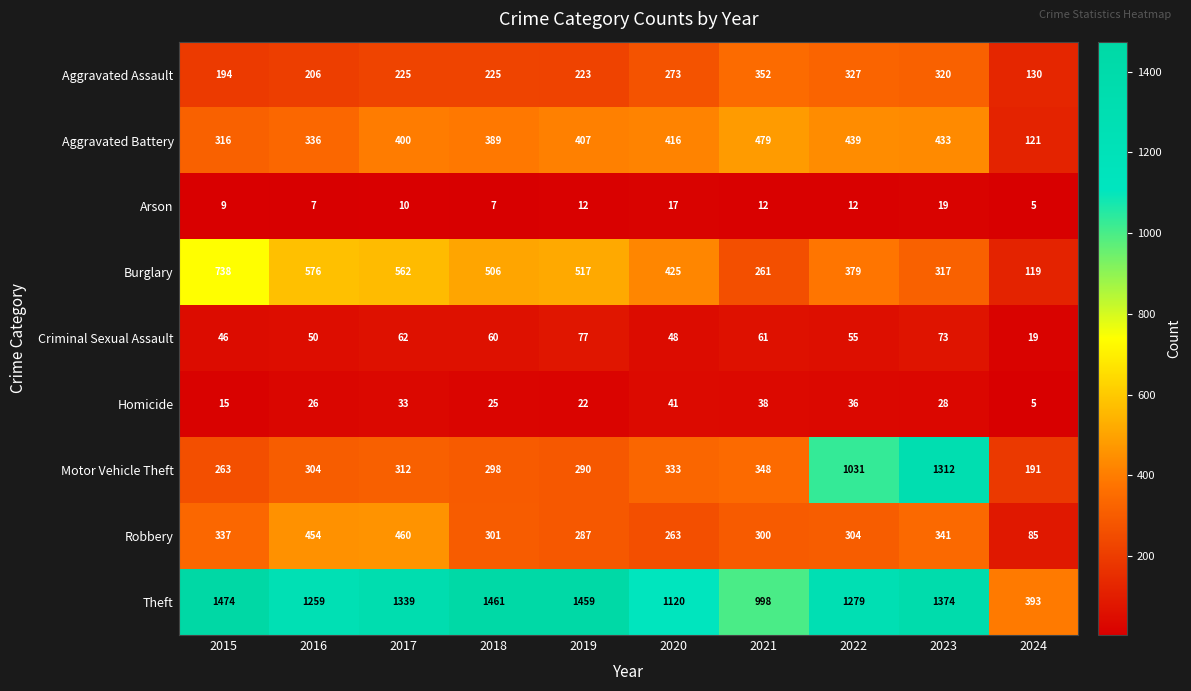

Between 2021 and 2024, which series saw the biggest shift?

Theft